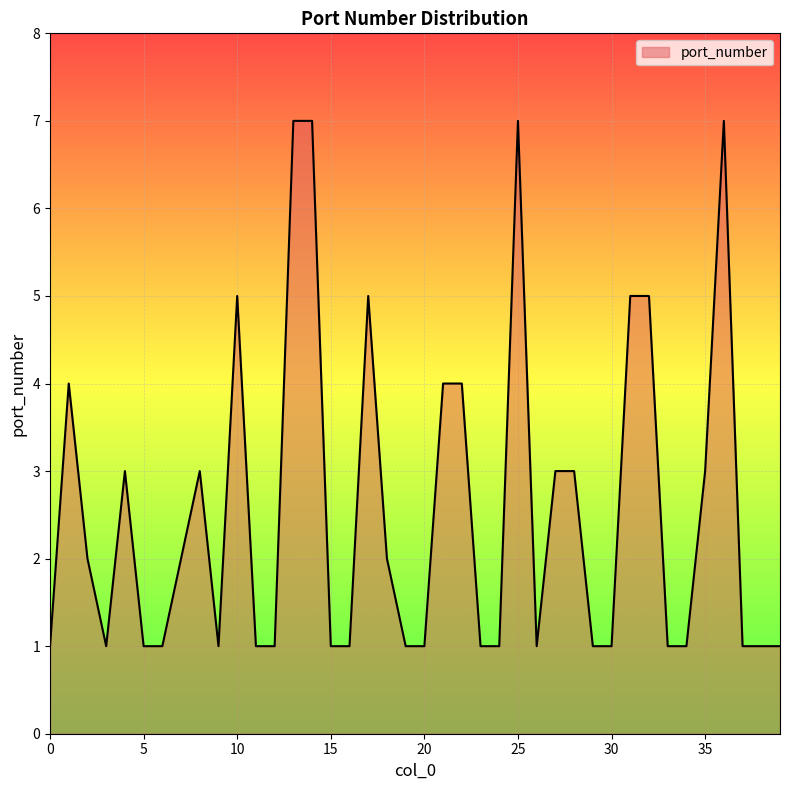

What is the average value?

3